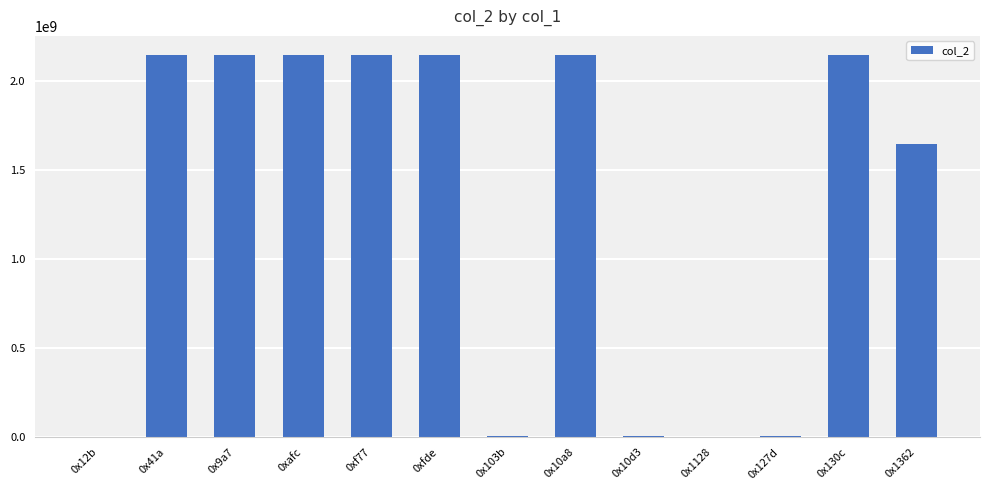

What is the change in value from 0xafc to 0x127d?

-2143930012